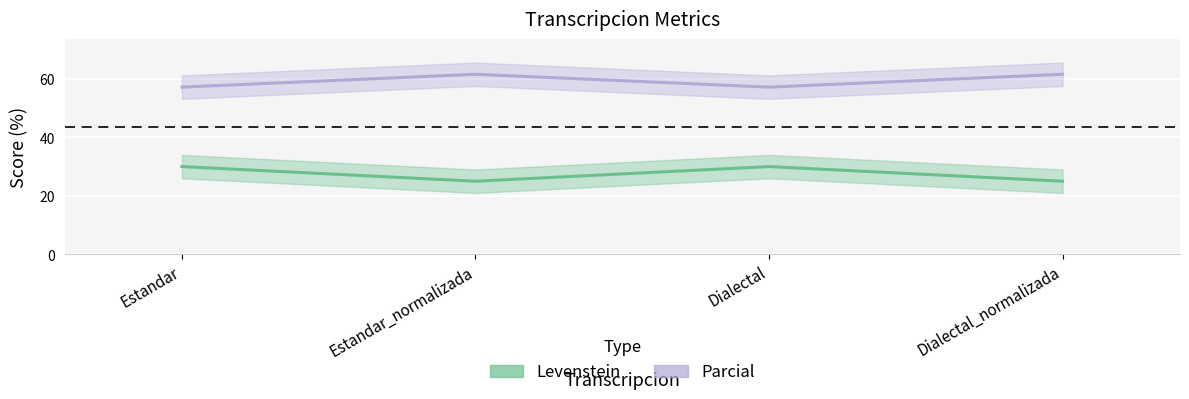

What is the difference between the Parcial values at Dialectal_normalizada and Estandar?

4.4